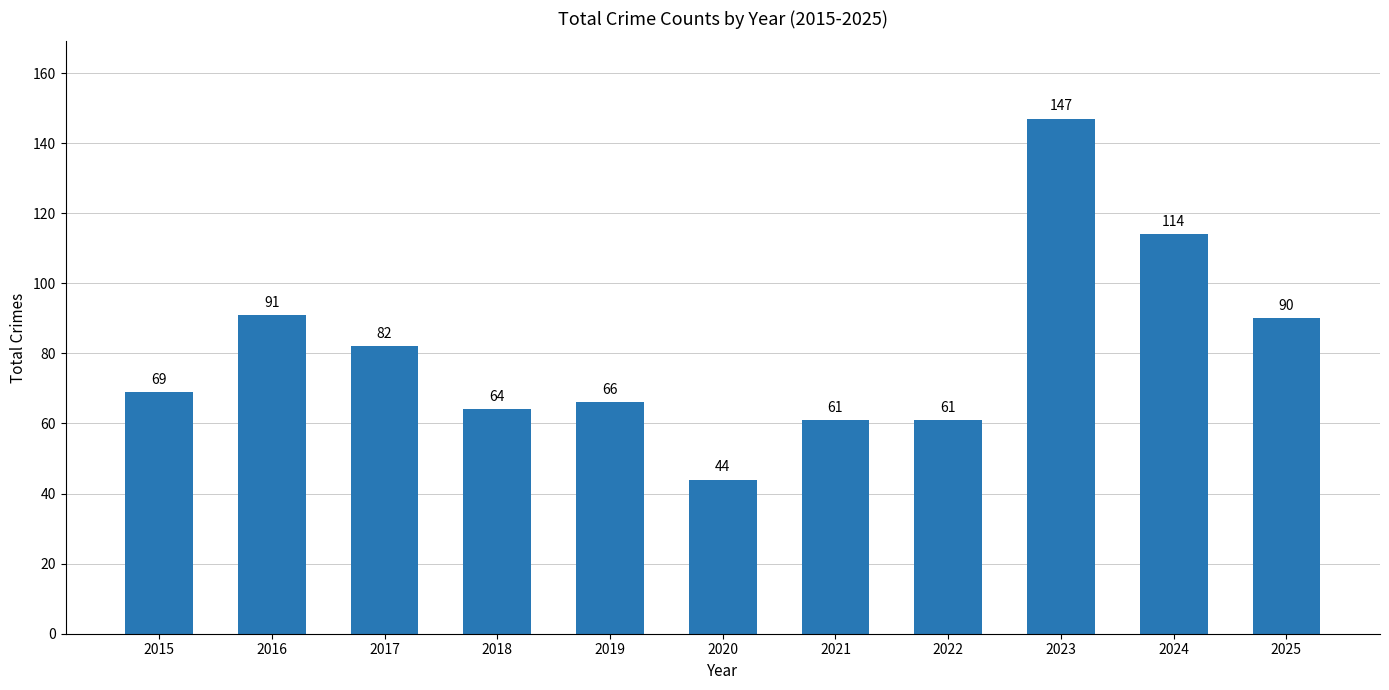

Which has a higher value, 2024 or 2025?

2024